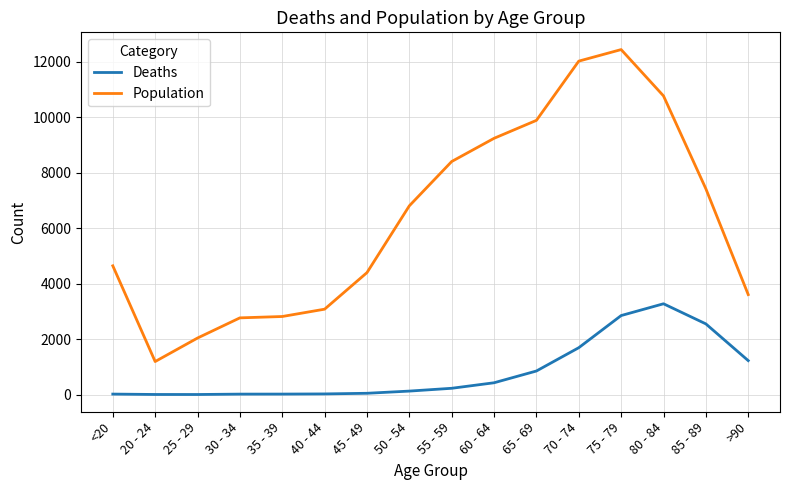

Which series has the largest total across all categories?

Population